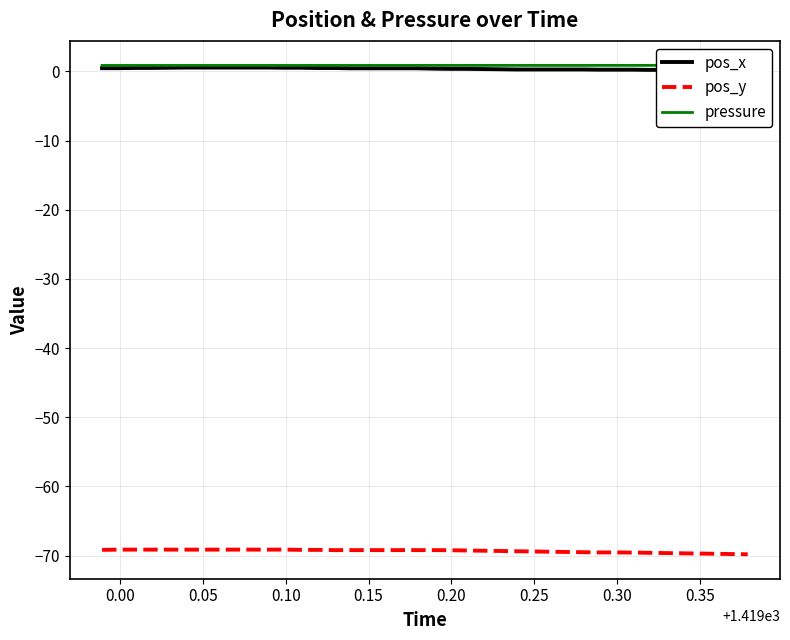

What is the minimum value for pos_y?

-69.8